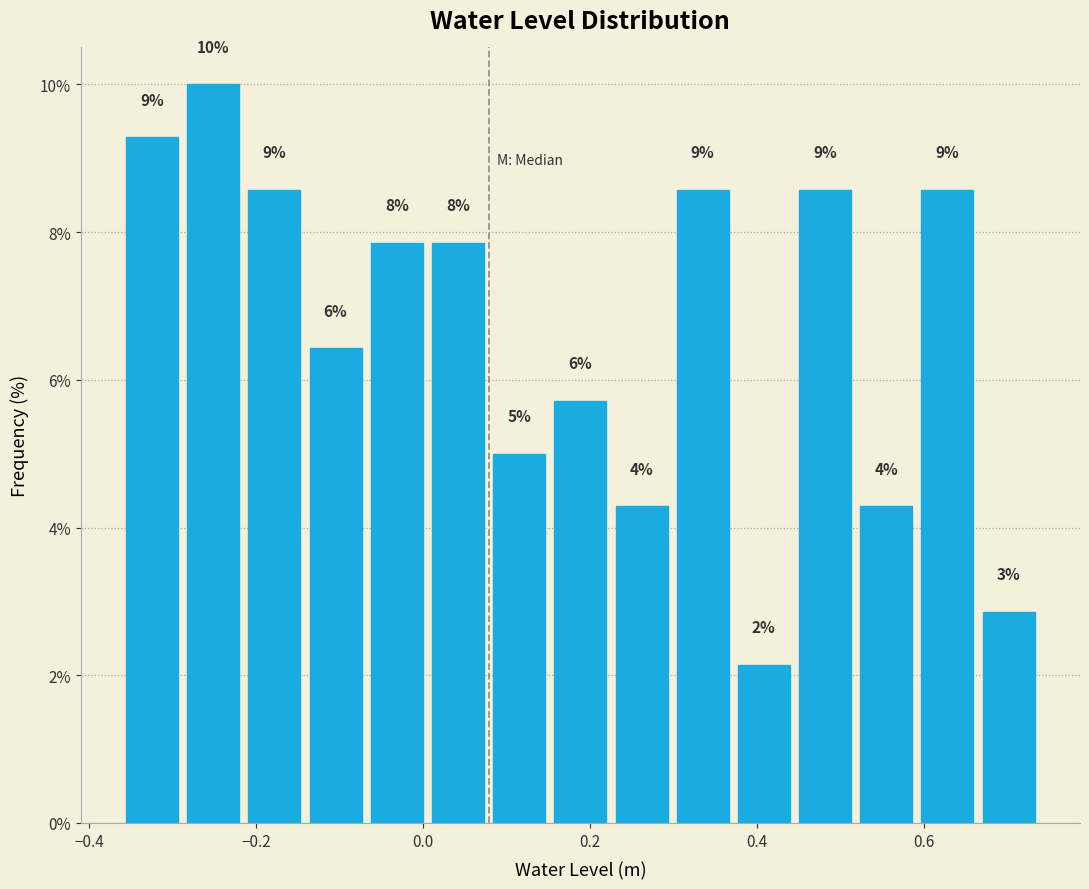

Around what value on the x-axis is the tallest bar? Give the approximate position of its centre, as read against the axis.

-0.26